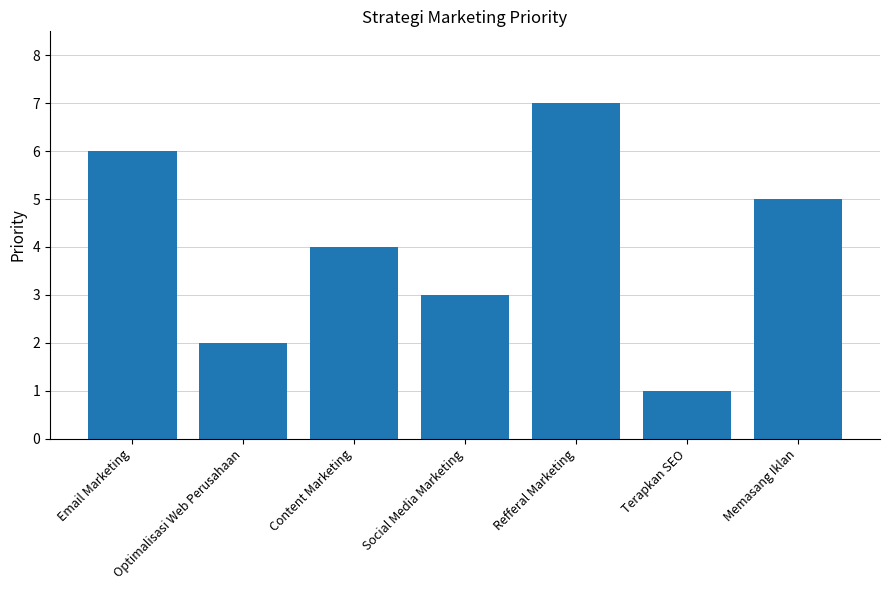

What is the maximum value shown in the chart?

7